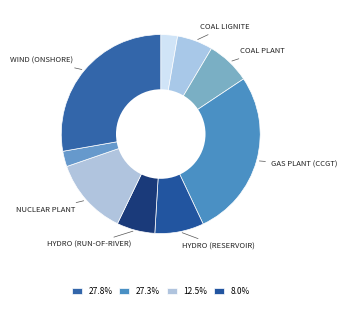

Rank the categories by value from highest to lowest.

Wind (onshore), Gas Plant (CCGT), Nuclear Plant, Hydro (reservoir), Coal Plant, Hydro (run-of-river), Coal Lignite, Biomass Plant, Wind (offshore)